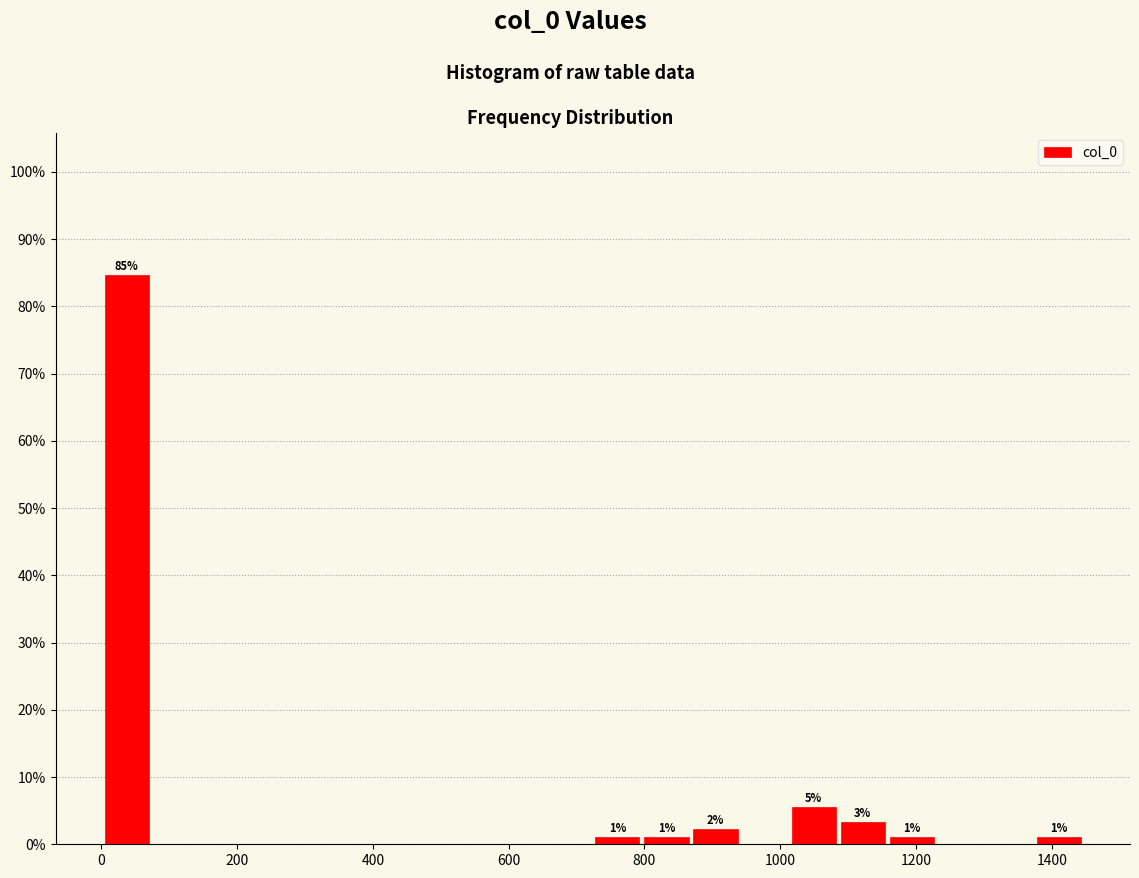

Read against the x-axis, roughly where is the centre of the tallest bar?

40